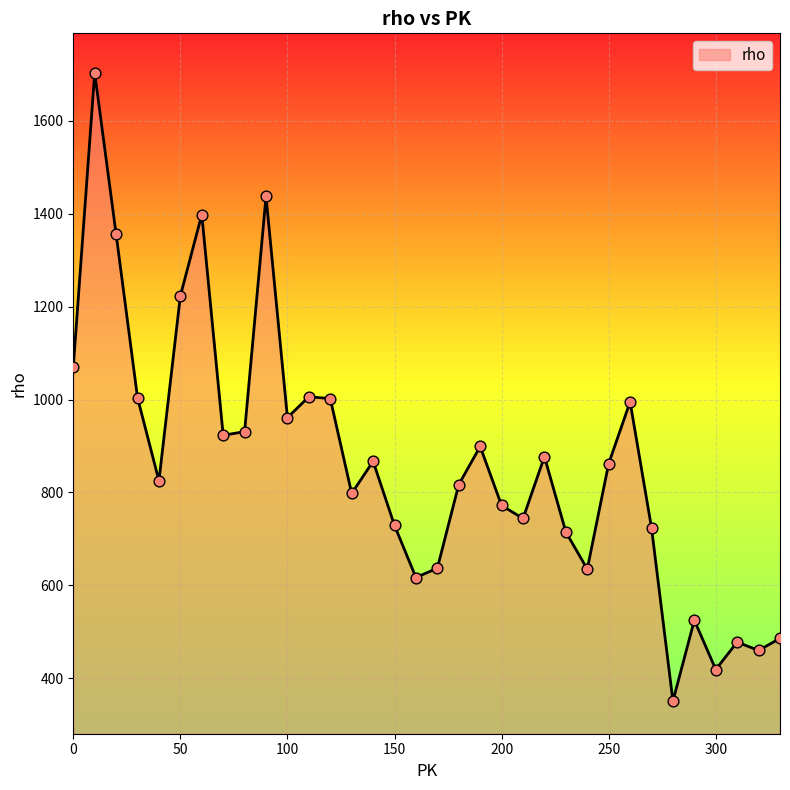

What is the greatest value displayed?

1703